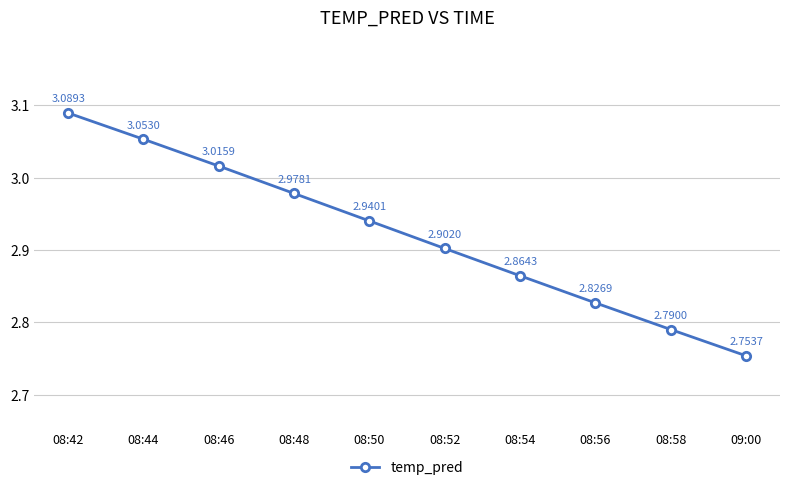

Rank the categories by value from lowest to highest.

09:00, 08:58, 08:56, 08:54, 08:52, 08:50, 08:48, 08:46, 08:44, 08:42